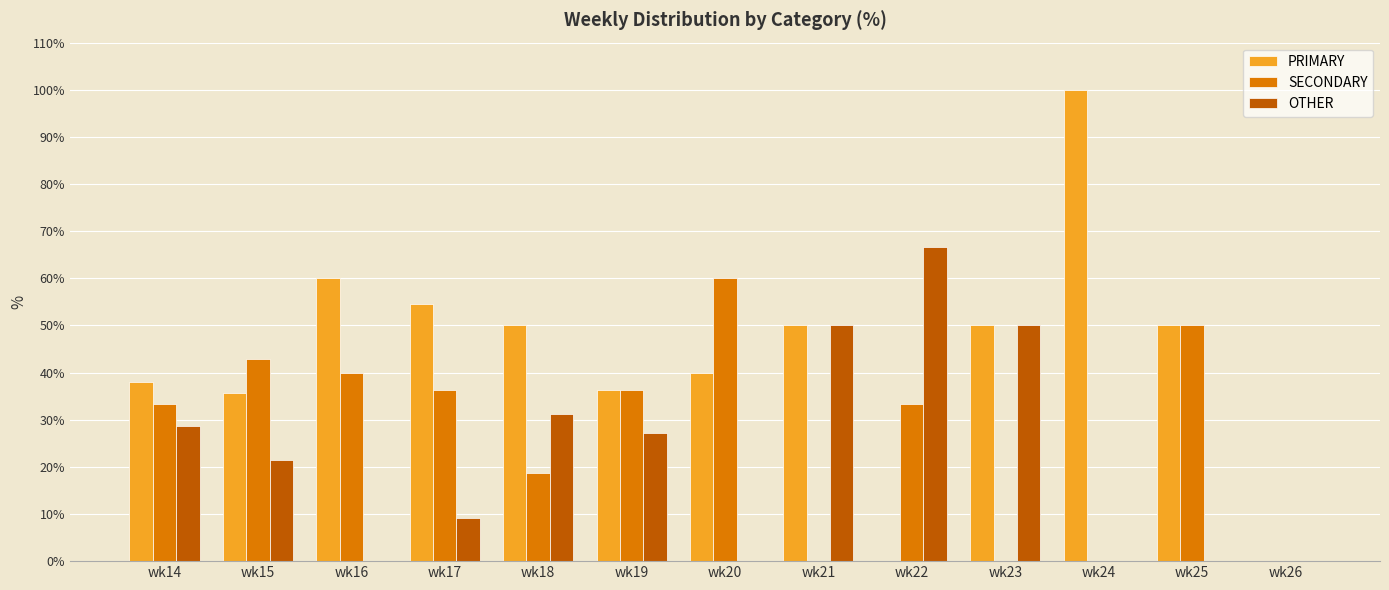

Between wk17 and wk24, which series saw the biggest shift?

PRIMARY